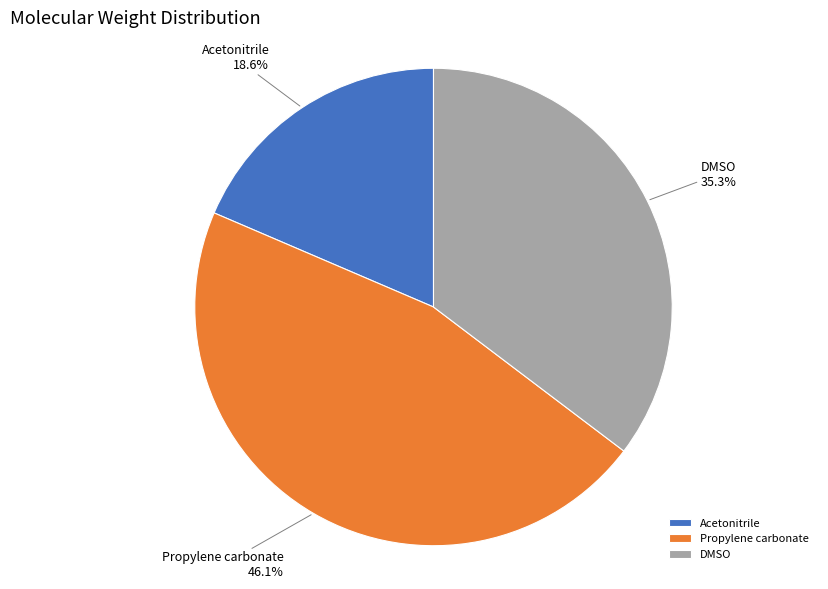

Is there a majority slice in this chart?

No